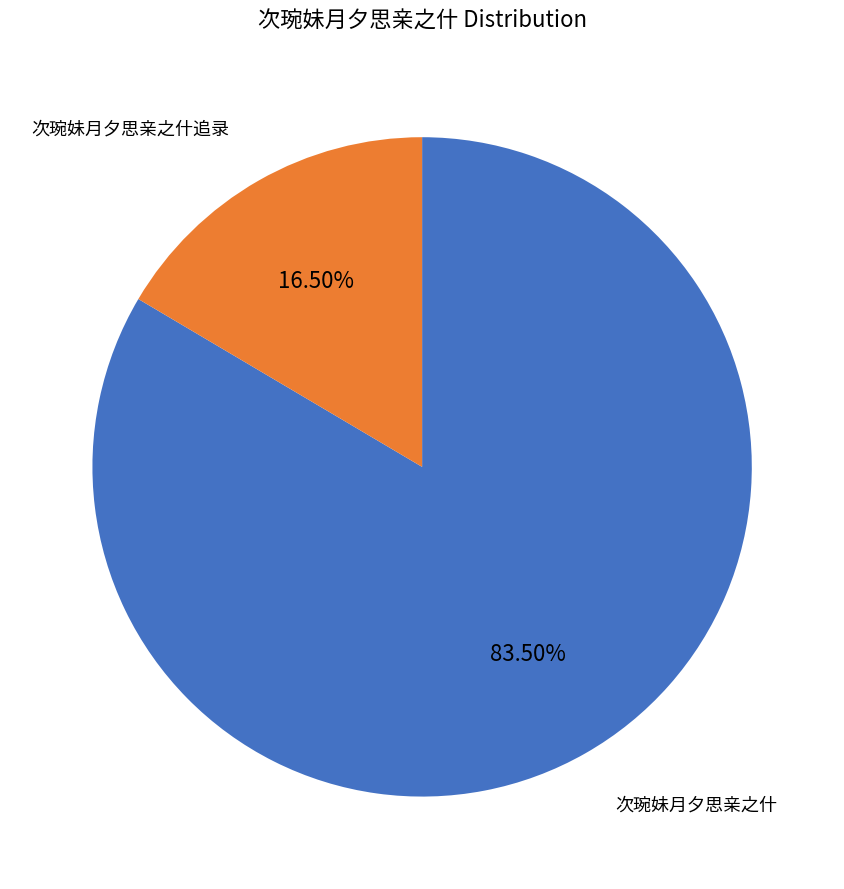

Does 次琬妹月夕思亲之什 represent more than half of the total?

Yes